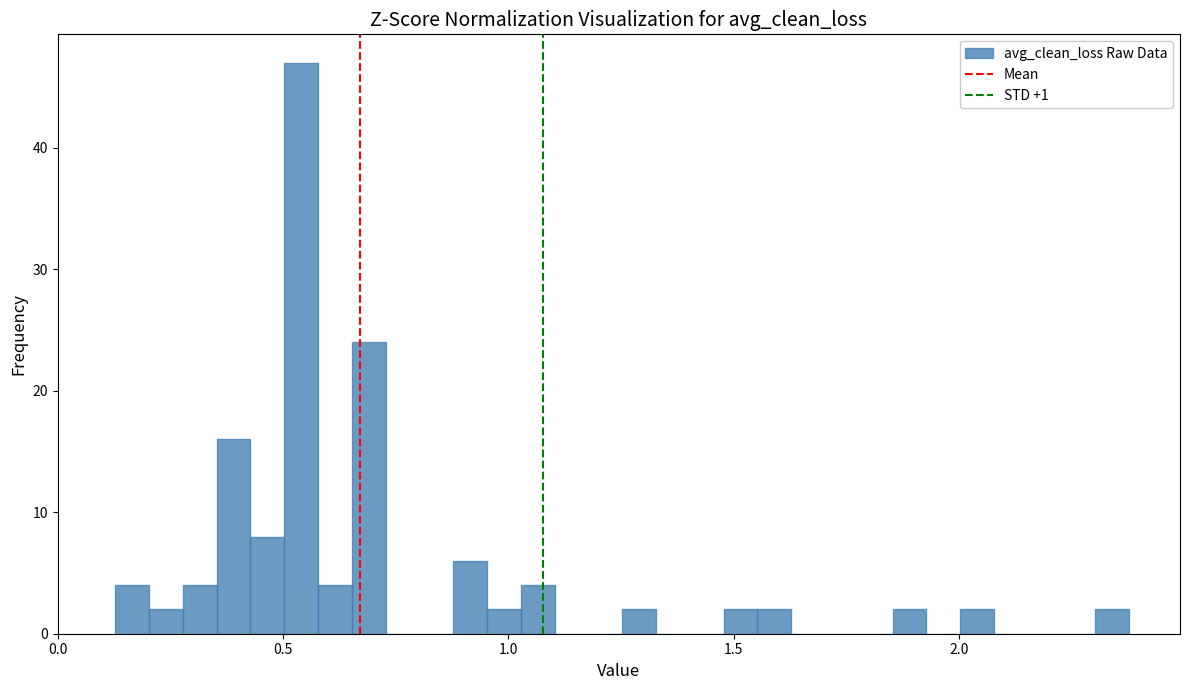

Read against the x-axis, roughly where is the centre of the tallest bar?

0.55